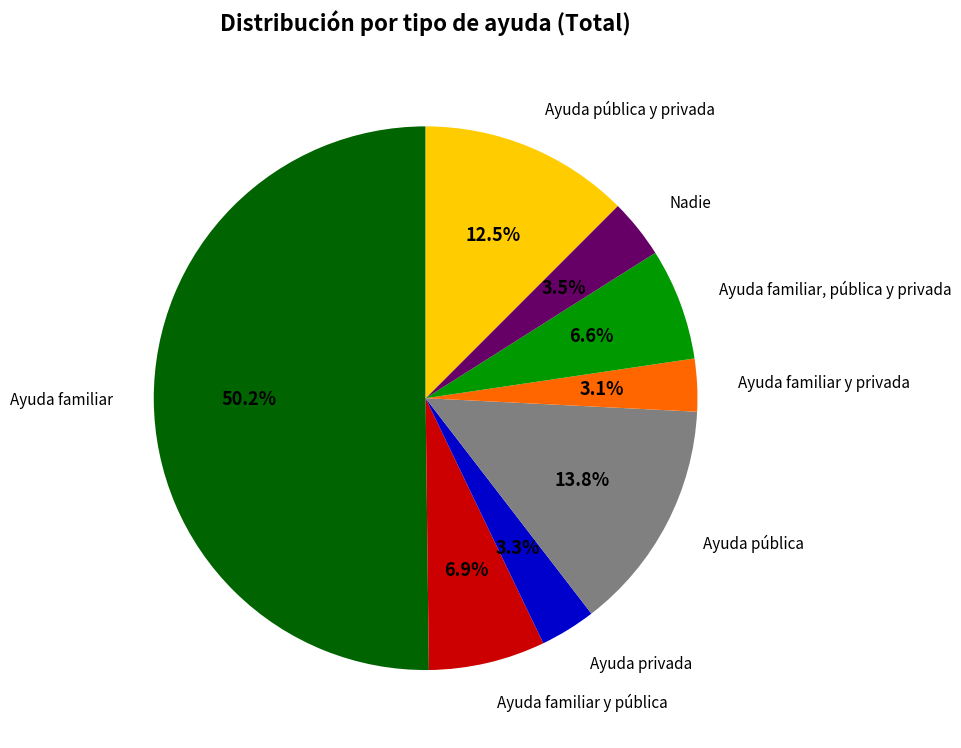

How many slices are in this pie chart?

8